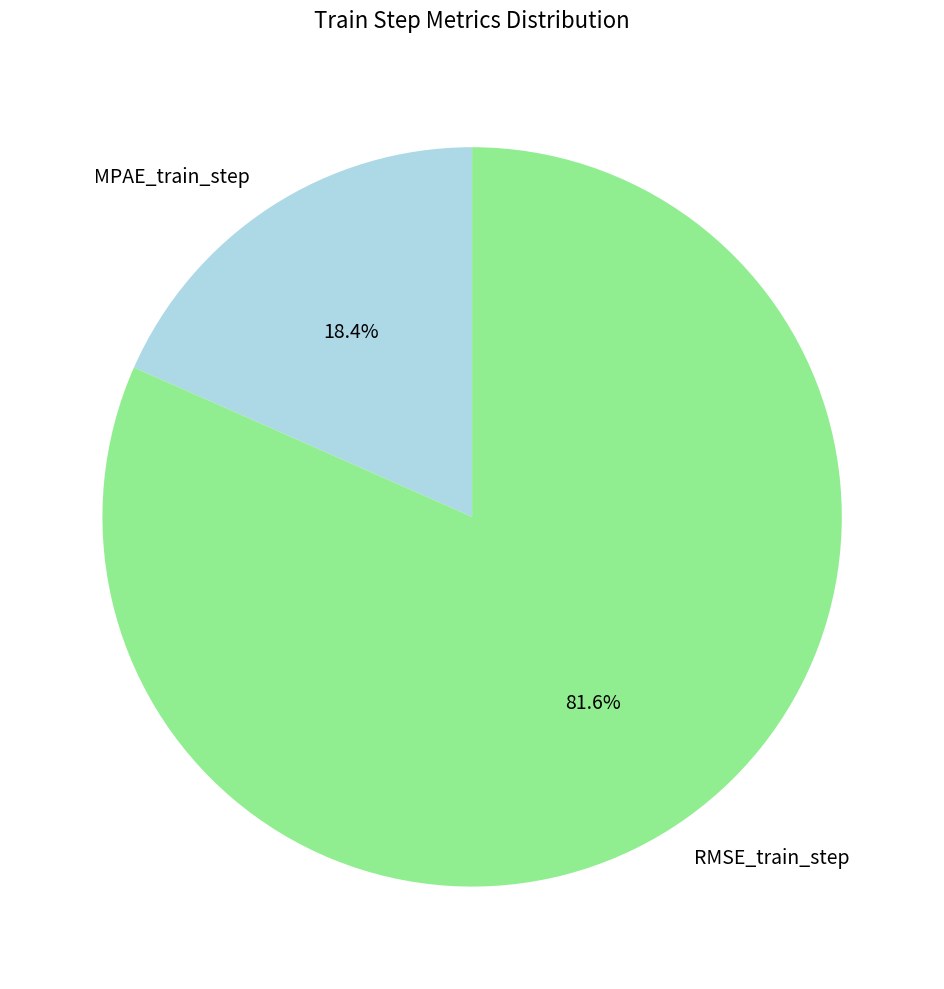

To the nearest percent, what percentage of the pie is MPAE_train_step?

18%